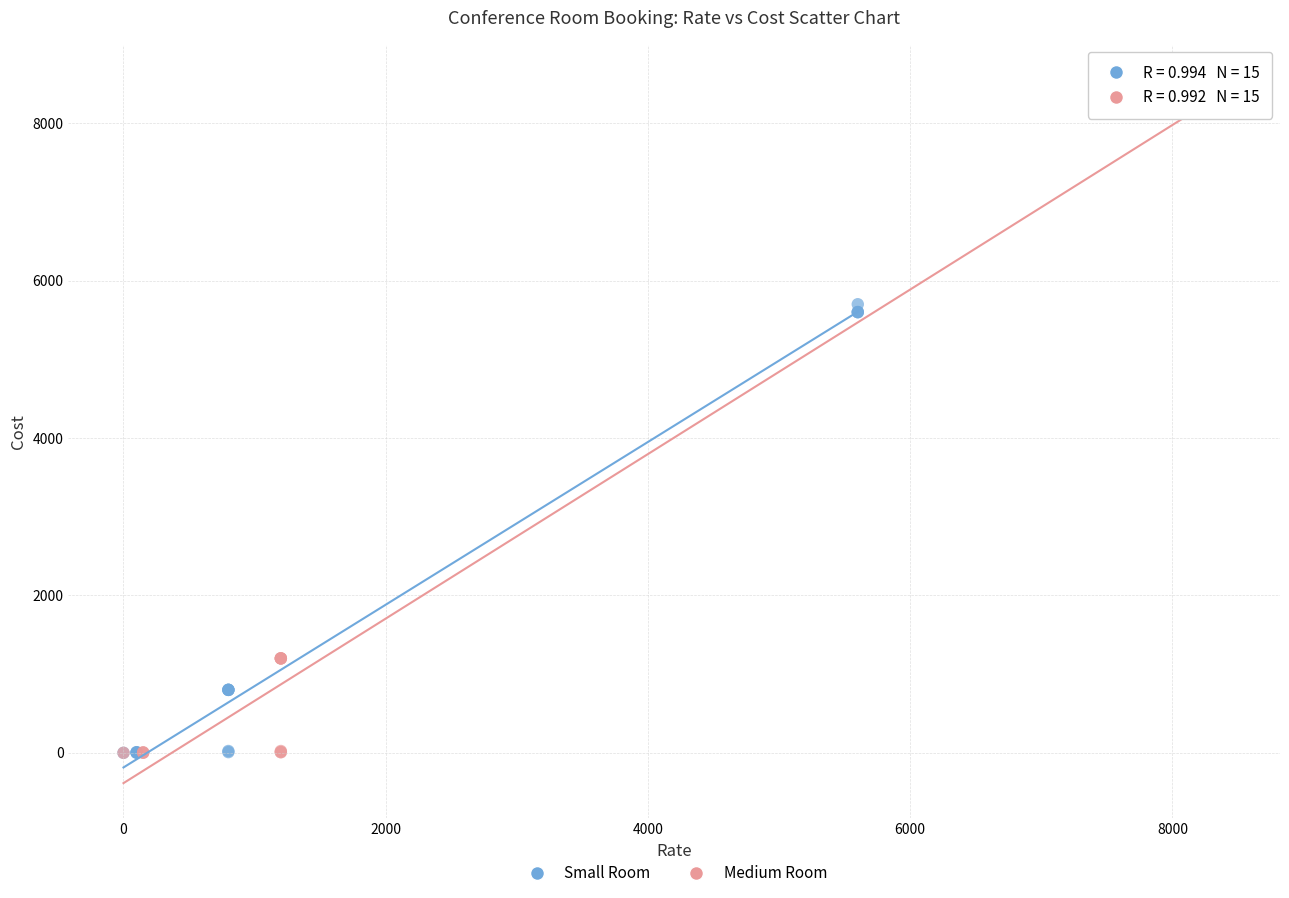

Which series has the widest spread of Y values?

Medium Room